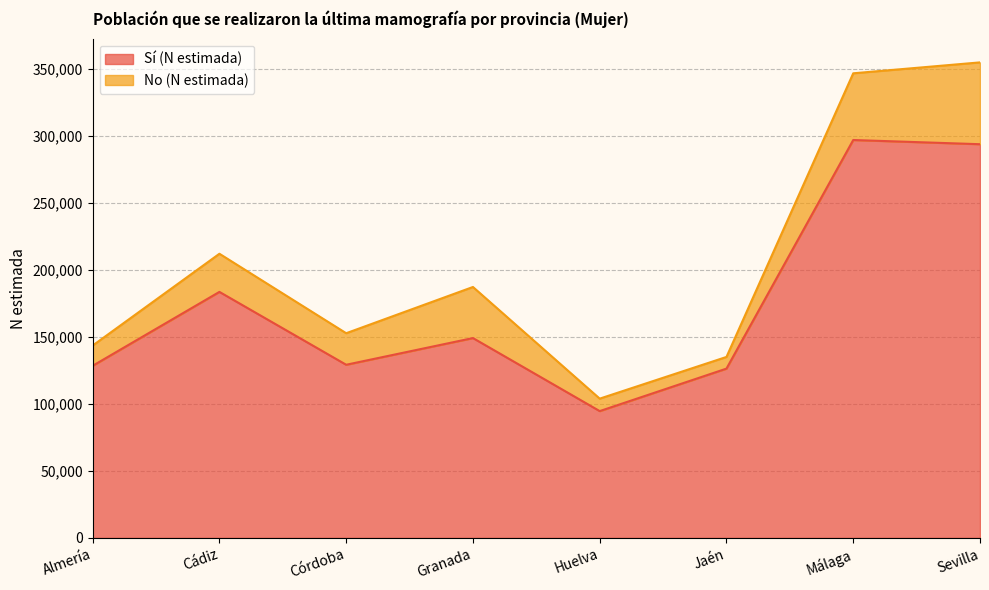

Where is the first local maximum?

Cádiz